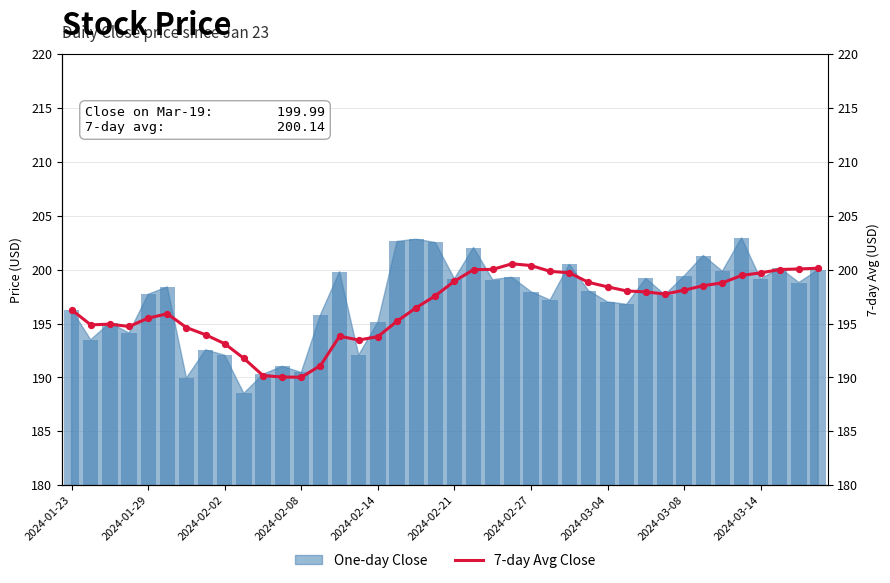

What is the change in value from 19 to 27?

+1.2